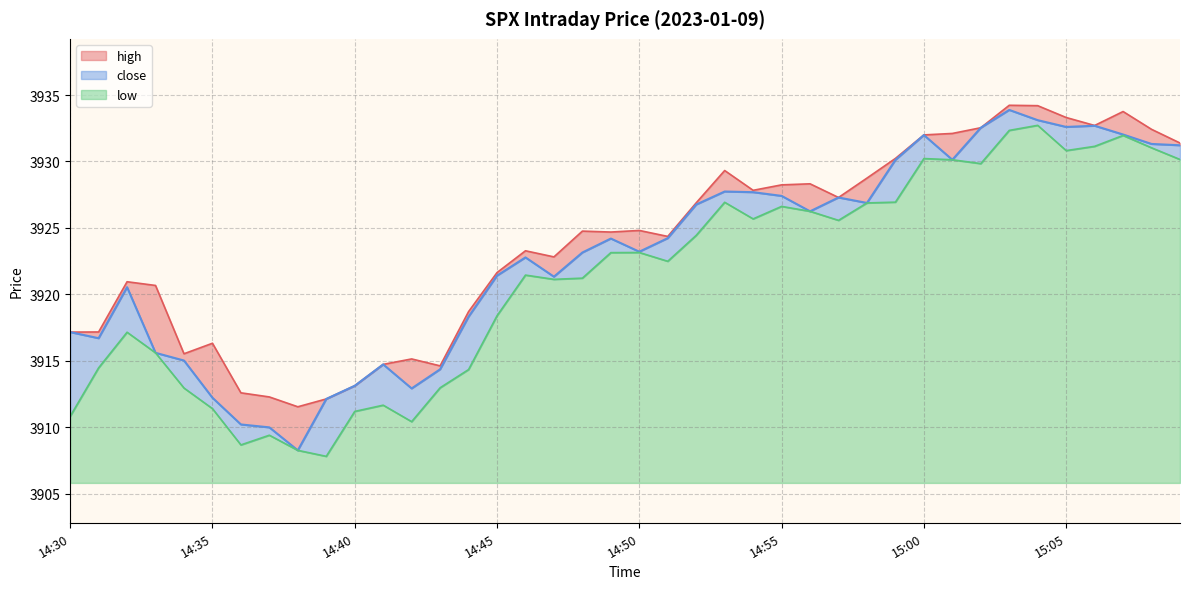

What is the total value across all series at 14:45?

15.8